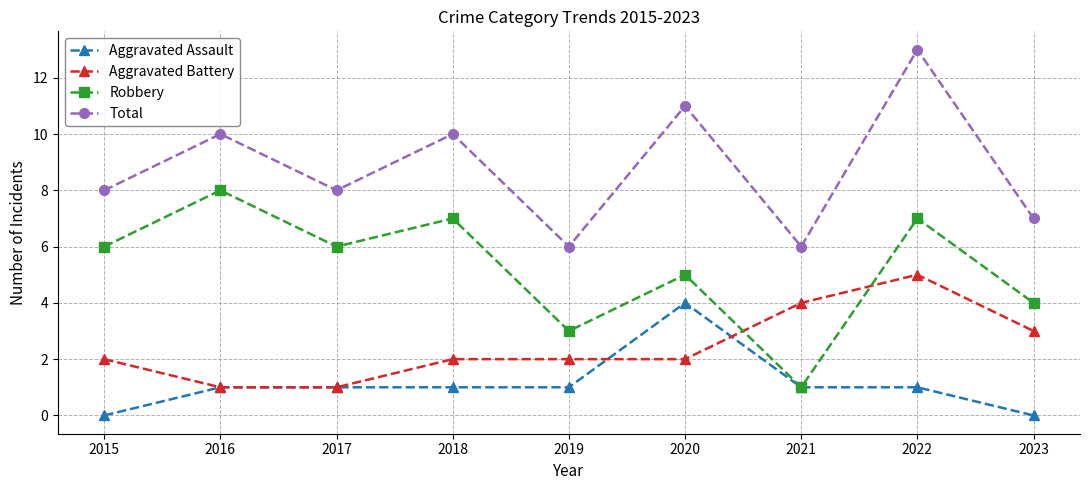

Where is the first local maximum for Robbery?

2016